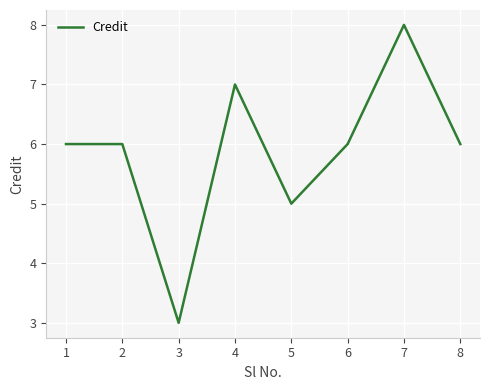

How many series are shown in this chart?

1